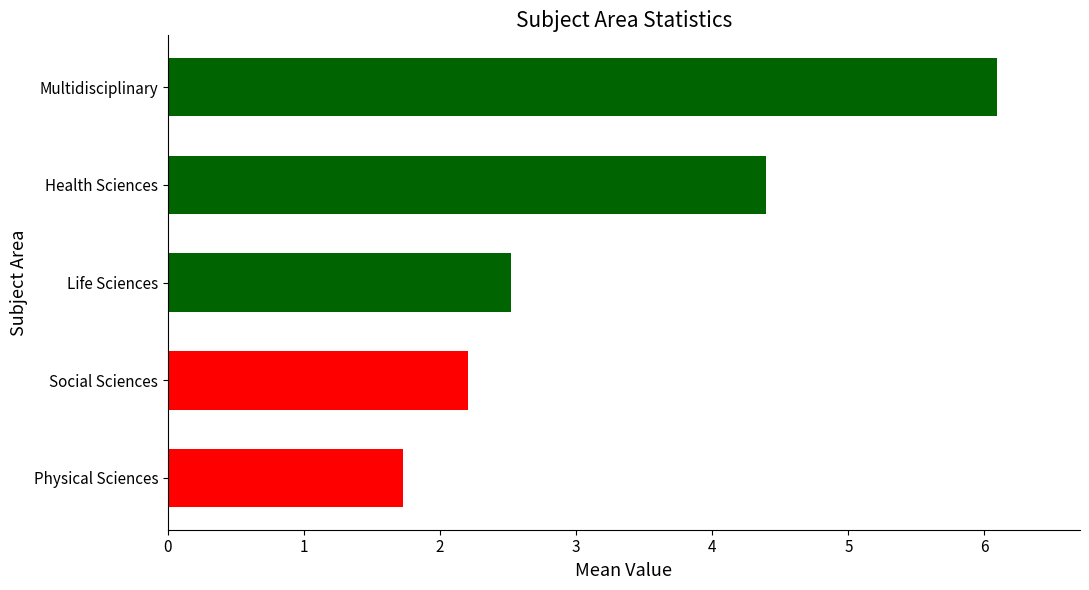

Which has a higher value, Social Sciences or Physical Sciences?

Social Sciences